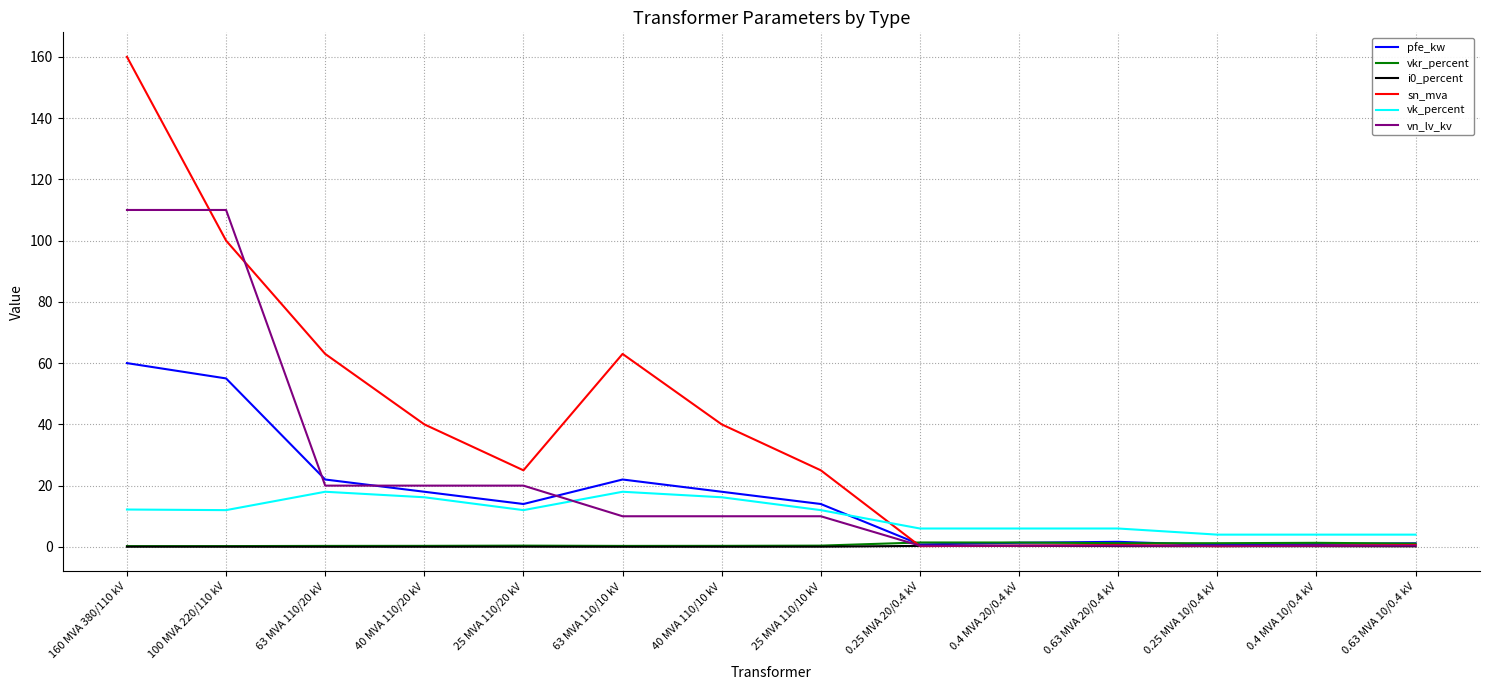

Which series changed the most between 160 MVA 380/110 kV and 0.25 MVA 10/0.4 kV?

sn_mva